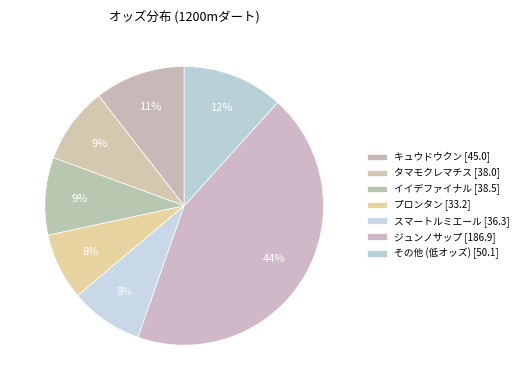

Count the number of slices in the pie.

7